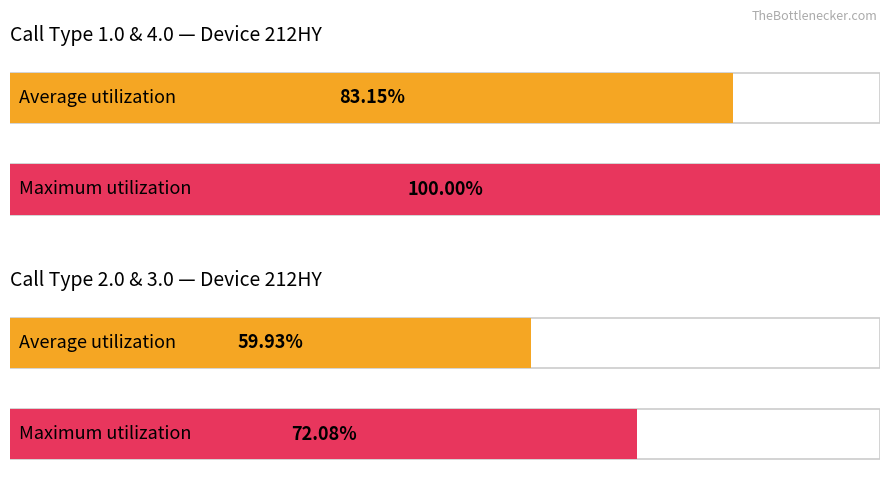

Rank the series by their average value, from lowest to highest.

Average call_duration, Max call_duration